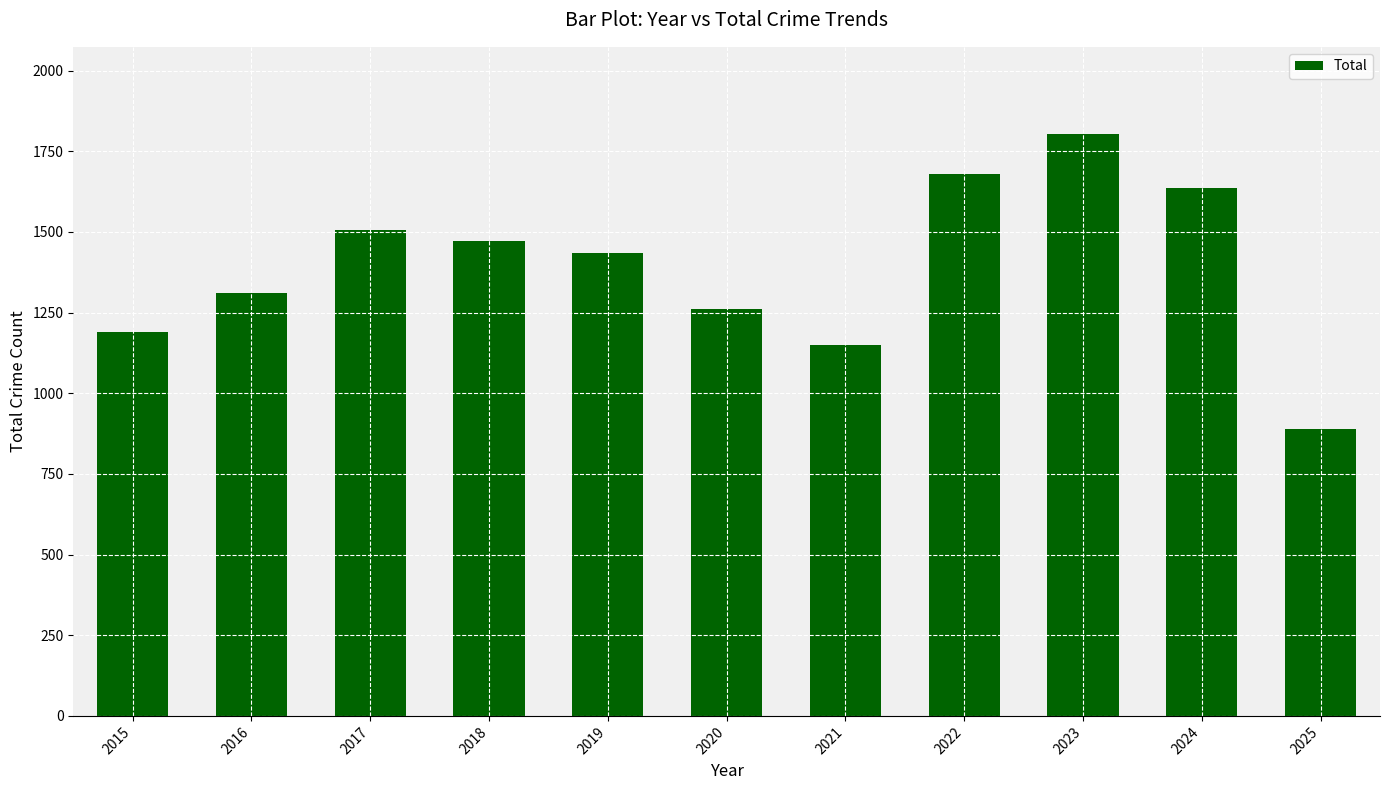

How many categories are shown in the chart?

11